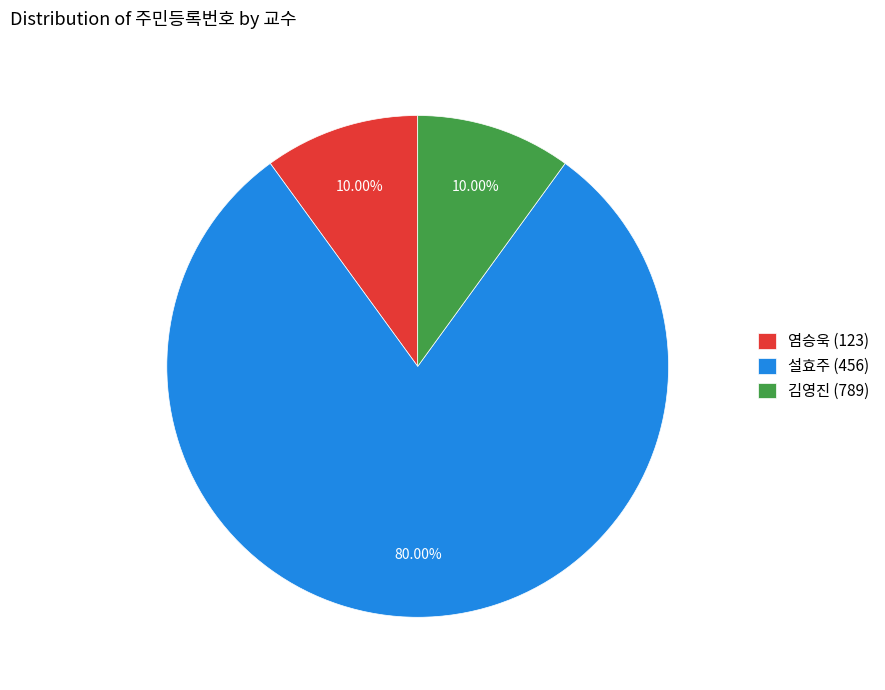

Count the number of slices in the pie.

3